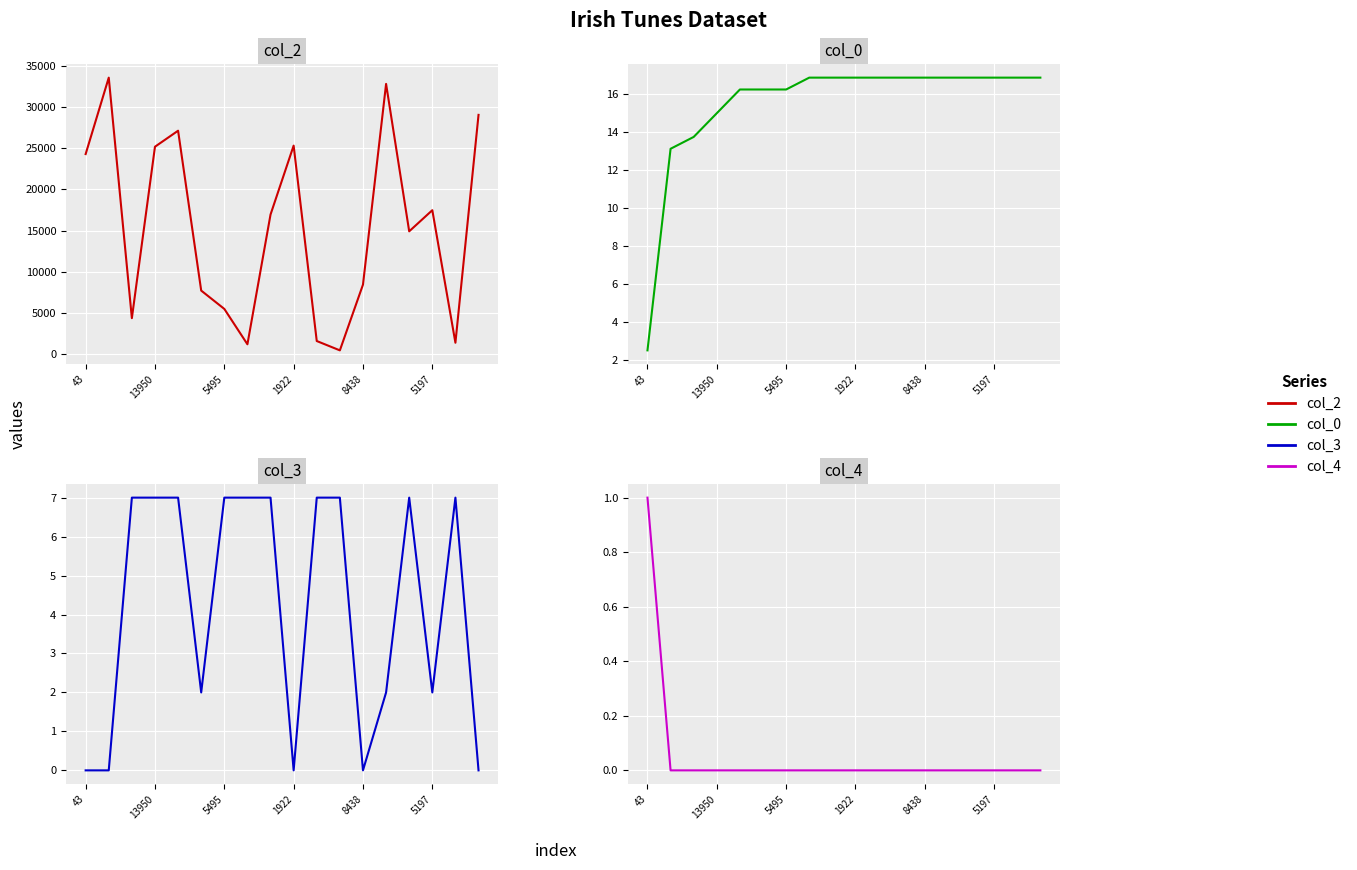

What is the difference between the highest and lowest values at 14?

14906.0